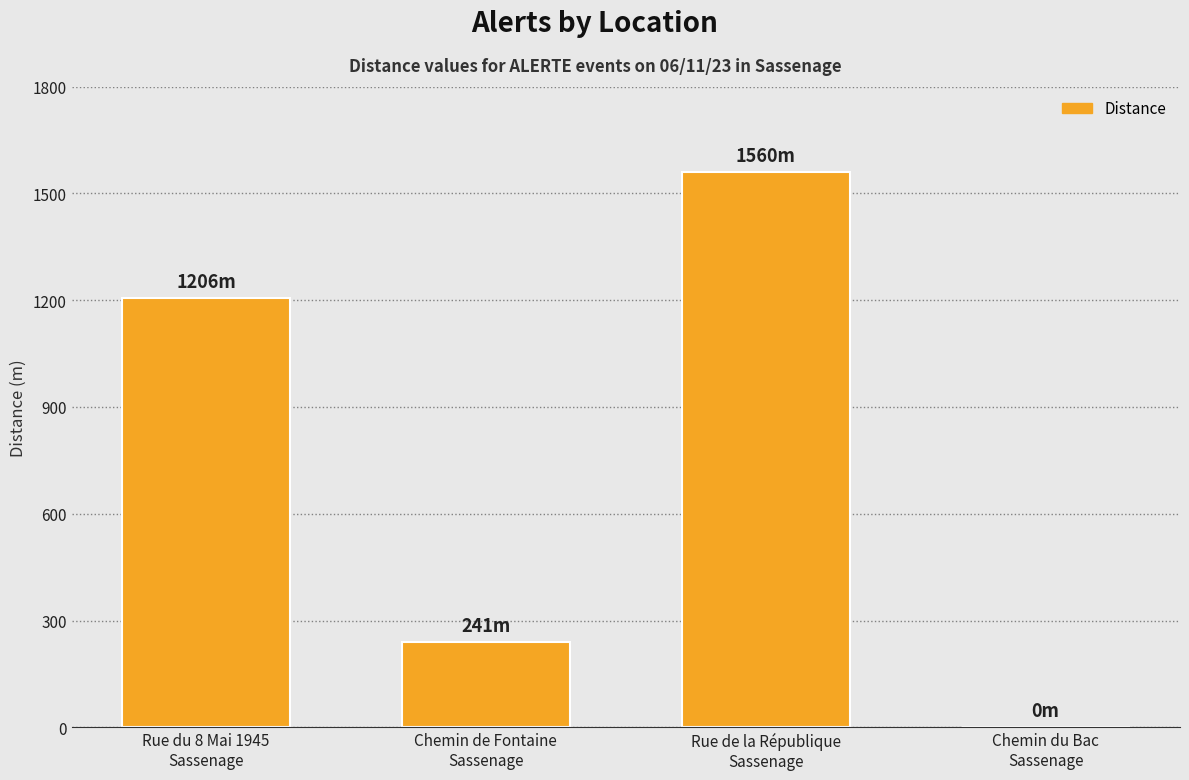

What is the maximum value shown in the chart?

1560